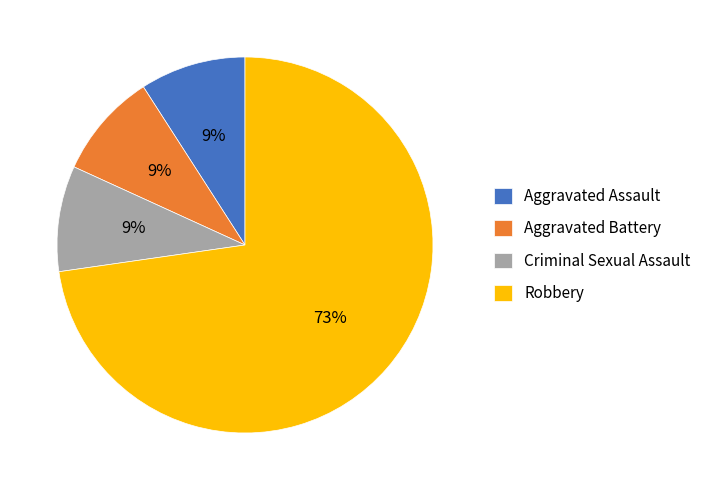

Is there any slice that represents more than half of the pie?

Yes